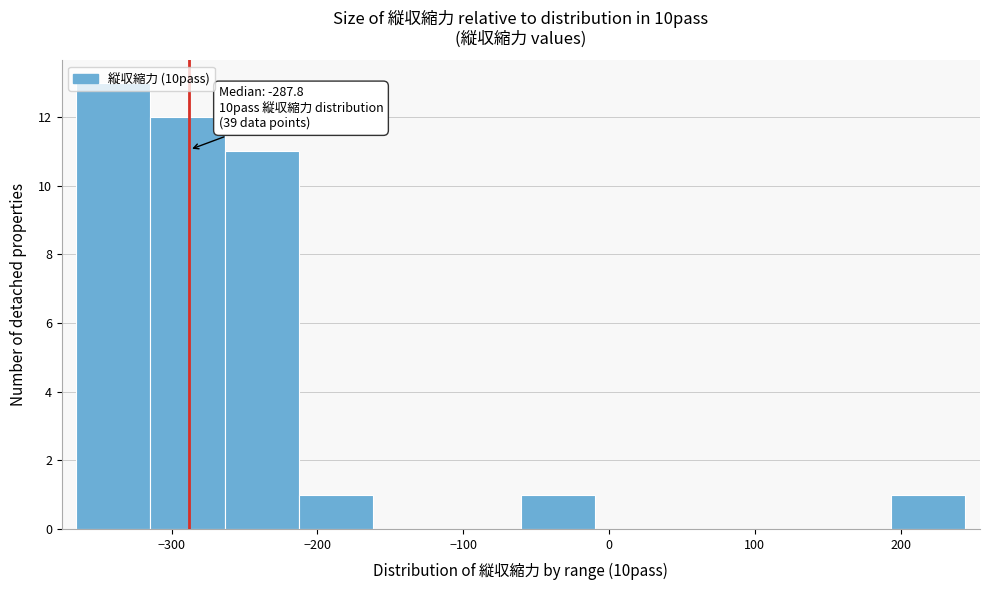

Which range on the x-axis has the tallest bar?

-370 to -310